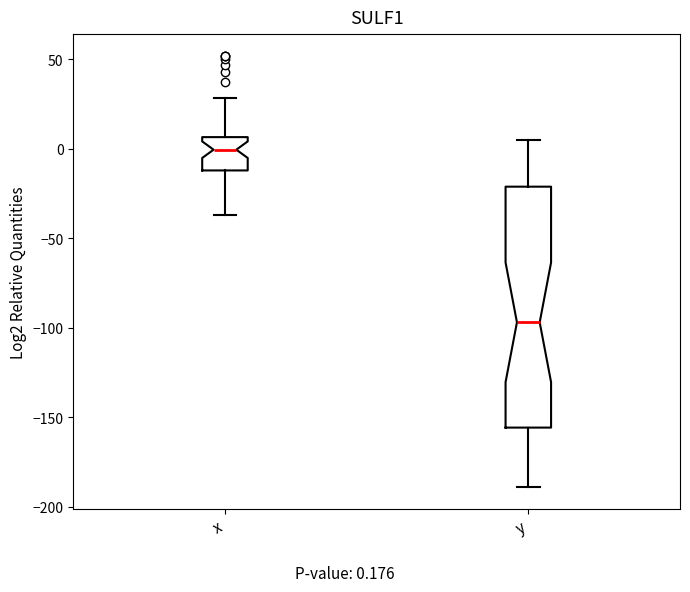

Where does the median line of the box for x sit on the y-axis? The values are not printed on the chart, so give them approximately, as read against the axis.

0